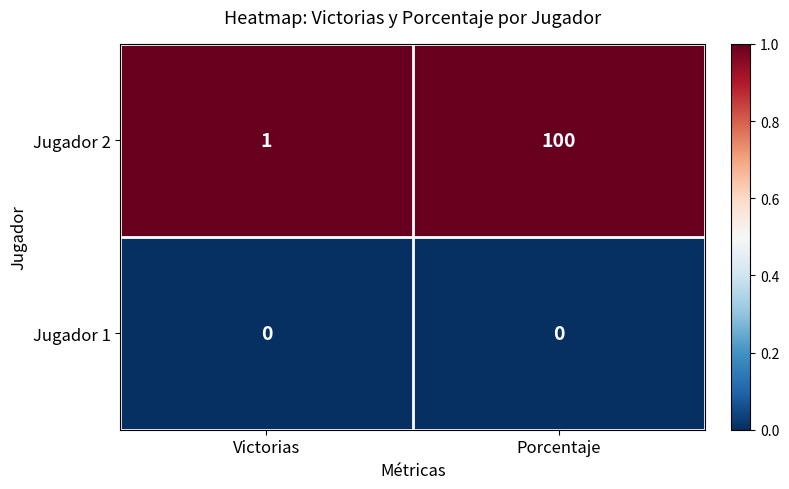

How many distinct data groups are displayed?

2